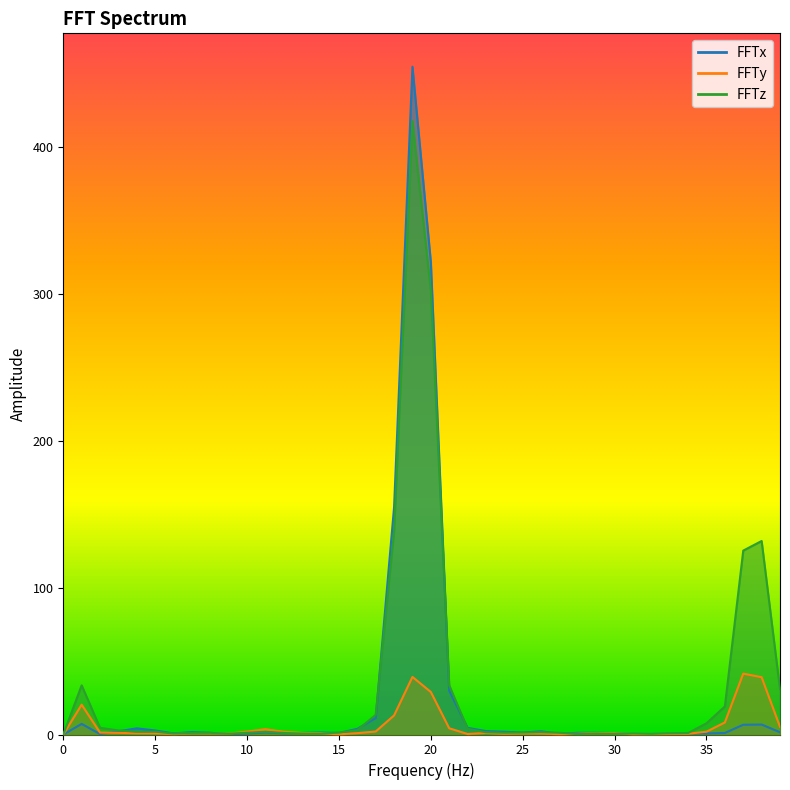

What is the value of the FFTx point at the 2nd from the left?

7.2